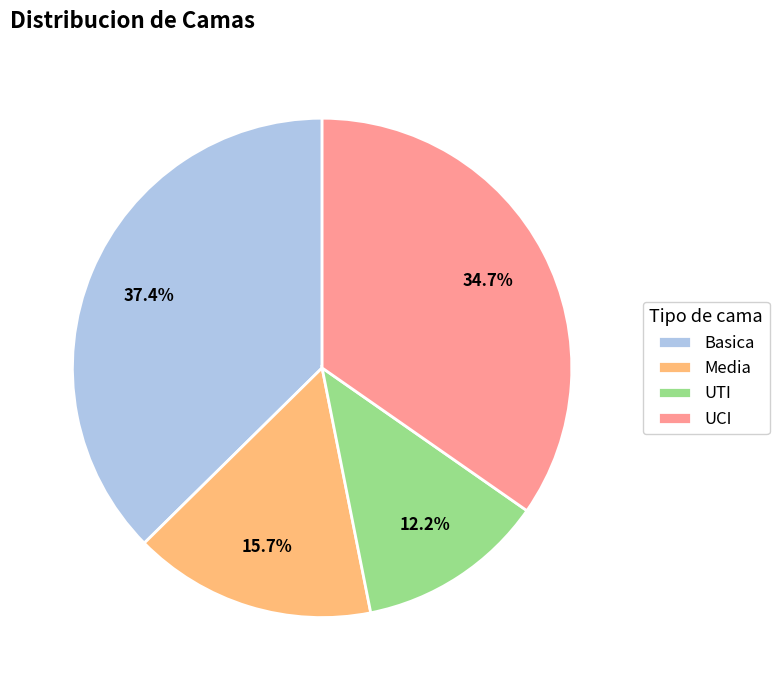

What is the smallest slice in the pie chart?

UTI